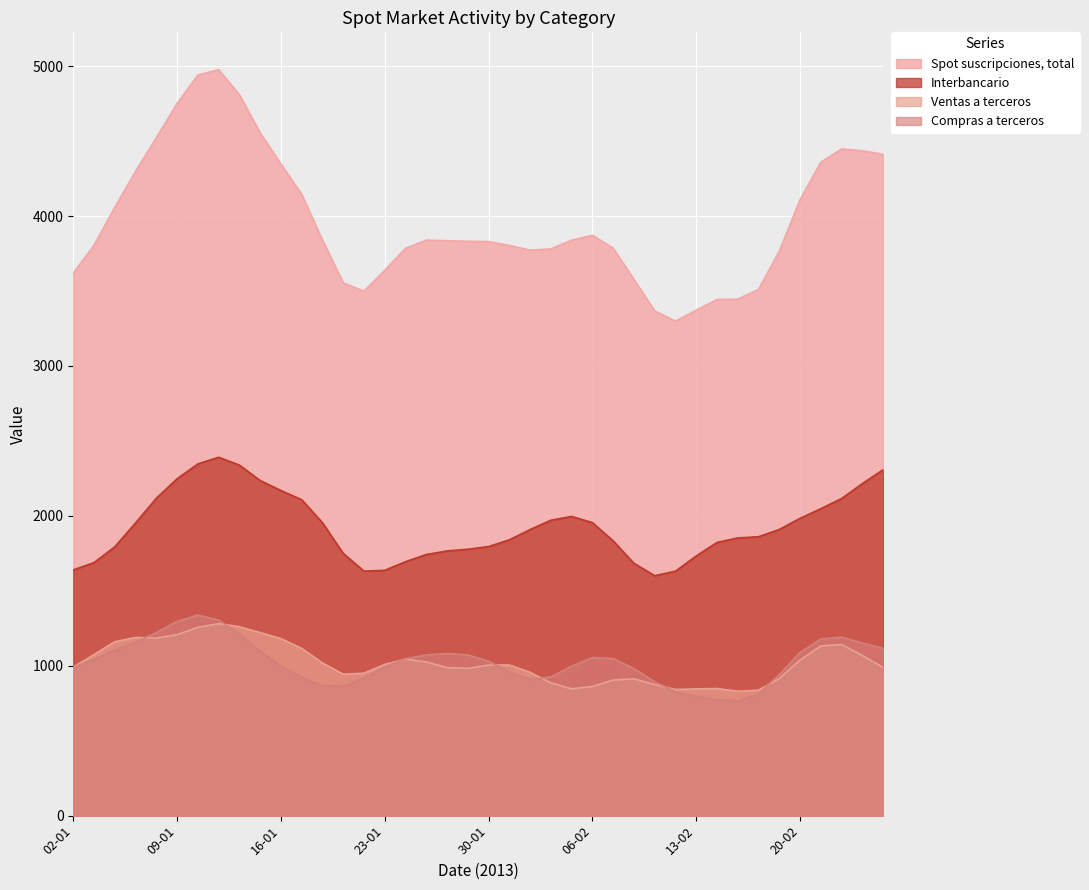

Which series has the largest total across all categories?

Spot suscripciones, total